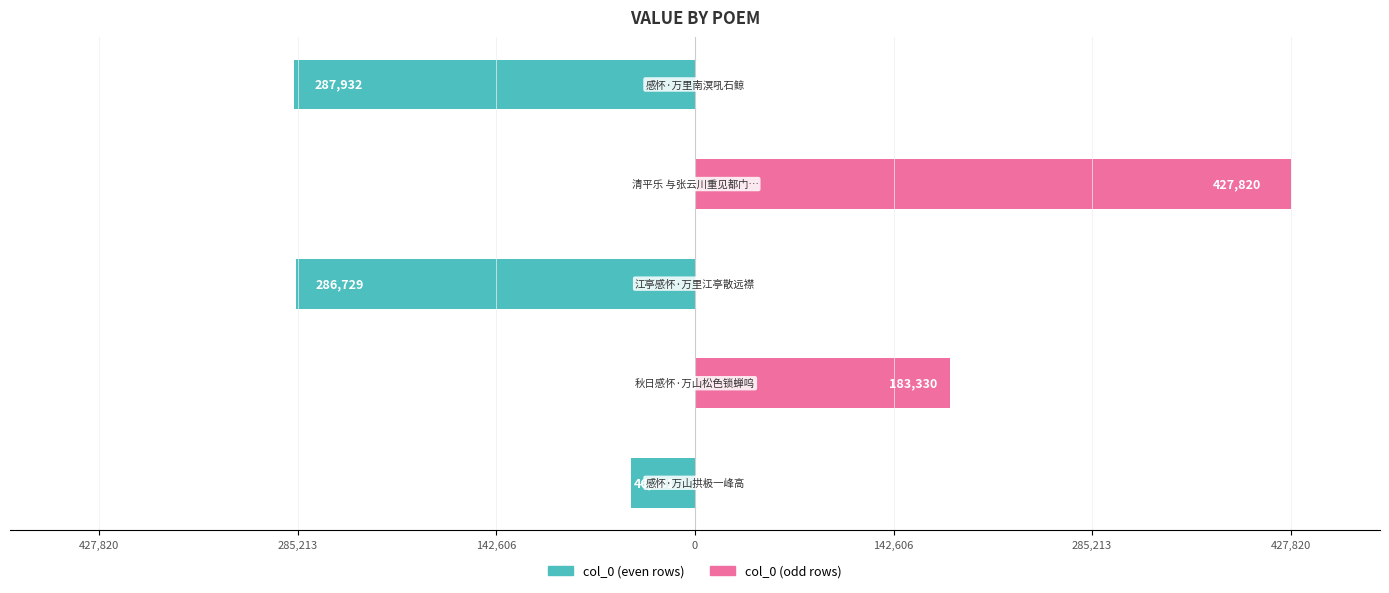

Reading left to right, what are all the values shown in this chart?

col_0 (even): -46281	0	-286729	0	-287932
col_0 (odd): 0	183330	0	427820	0